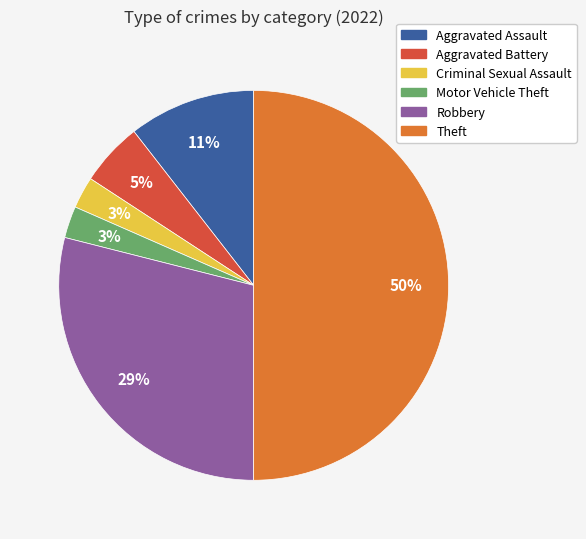

The Criminal Sexual Assault slice represents 3% of the pie. True or false?

True